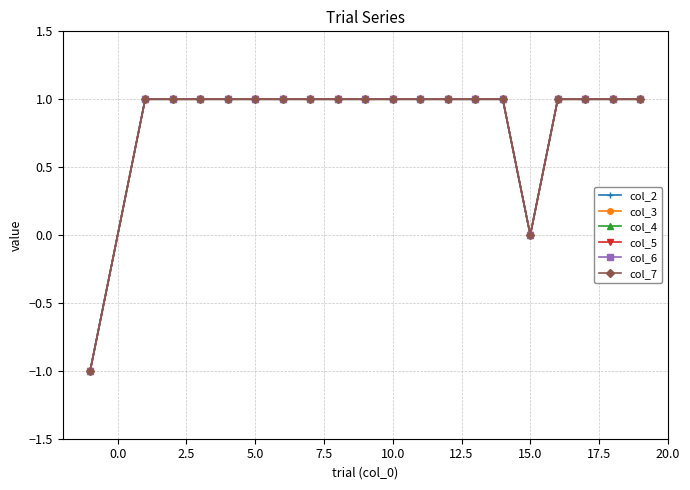

At which category does col_4 reach its first local valley?

15